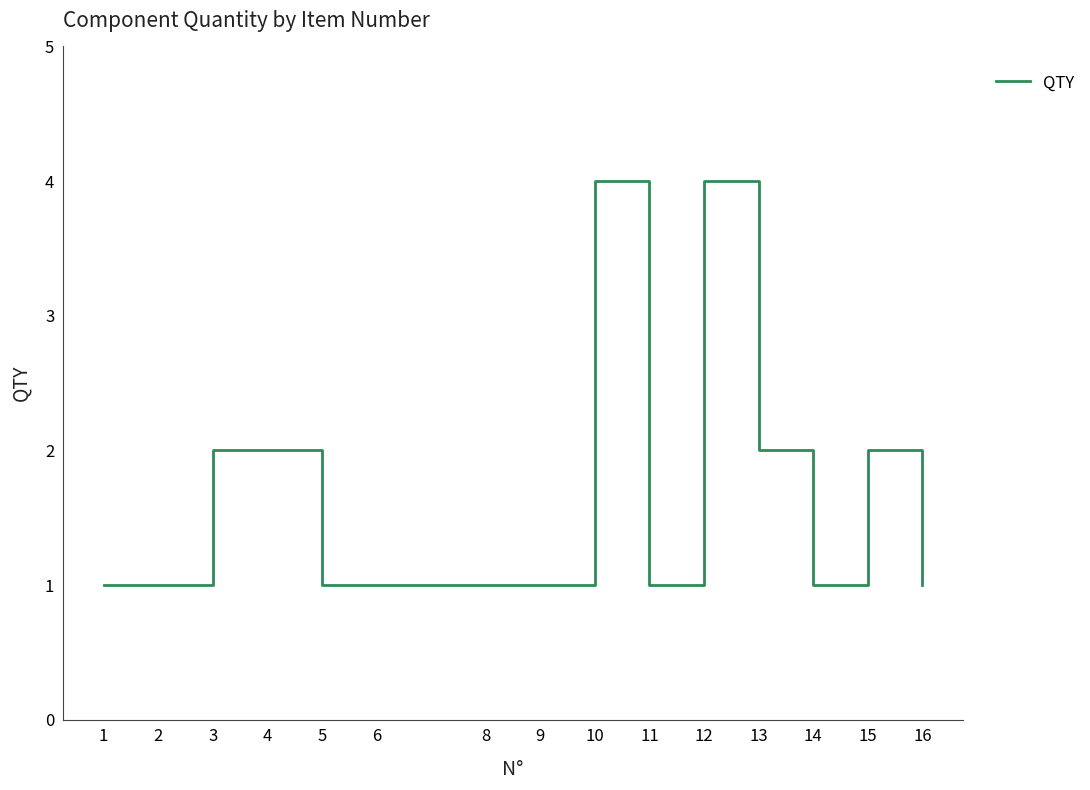

Between 13 and 16, which is larger?

13